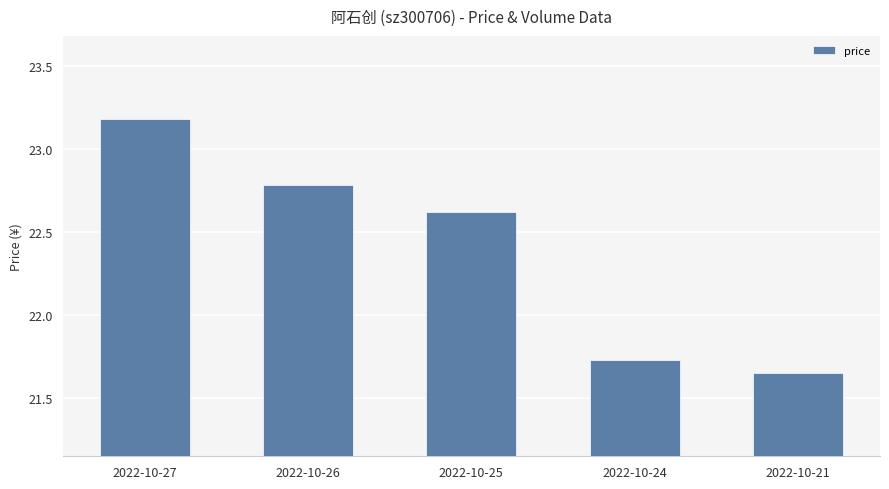

What is the value of the 2nd bar from the left?

22.8